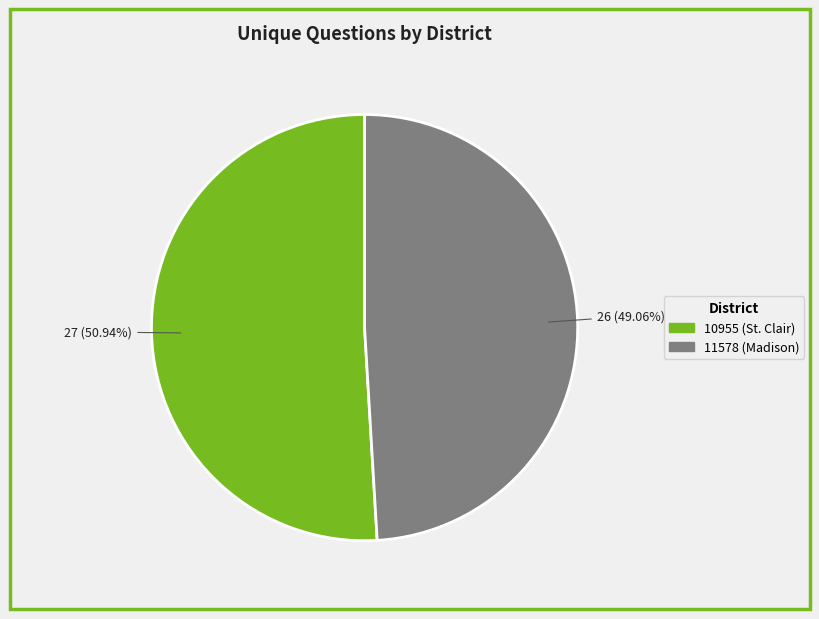

What is the largest slice in the pie chart?

10955 (St. Clair)